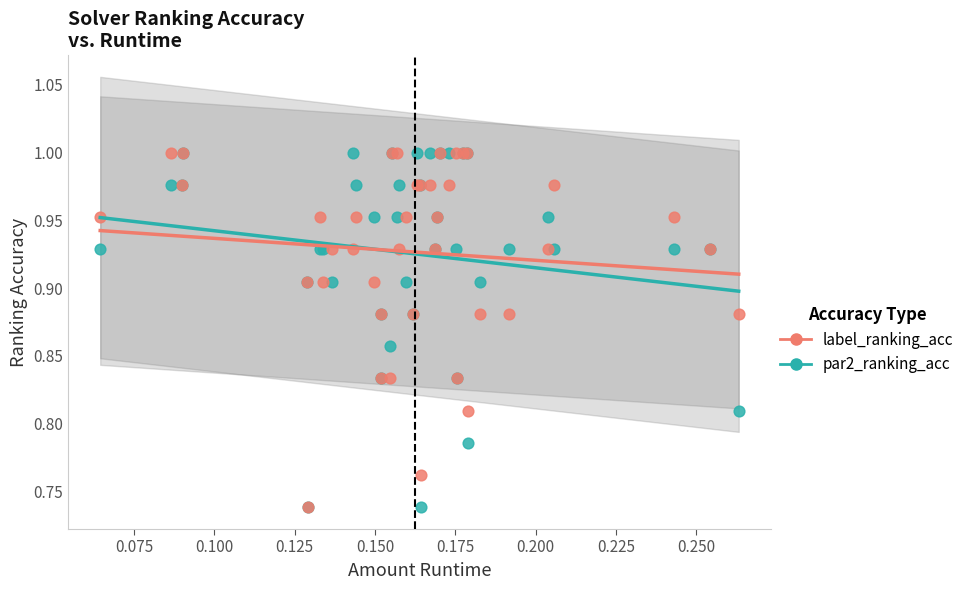

What are all the series names shown in the legend?

label_ranking_acc, par2_ranking_acc